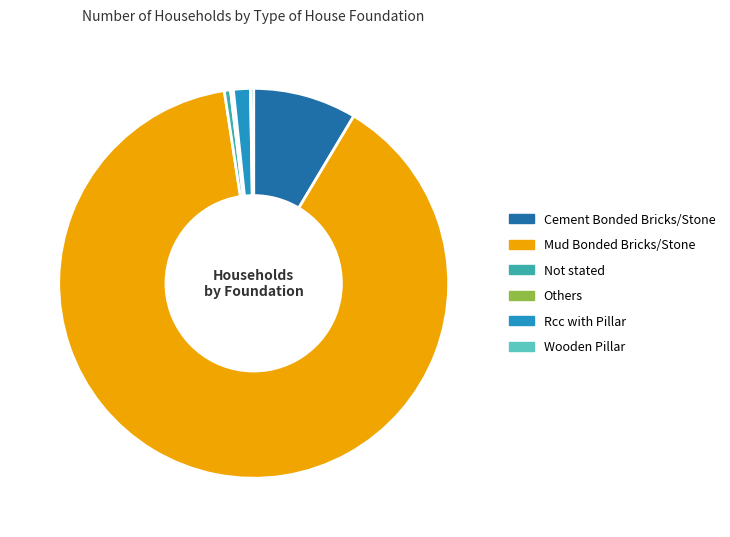

Is there a majority slice in this chart?

Yes